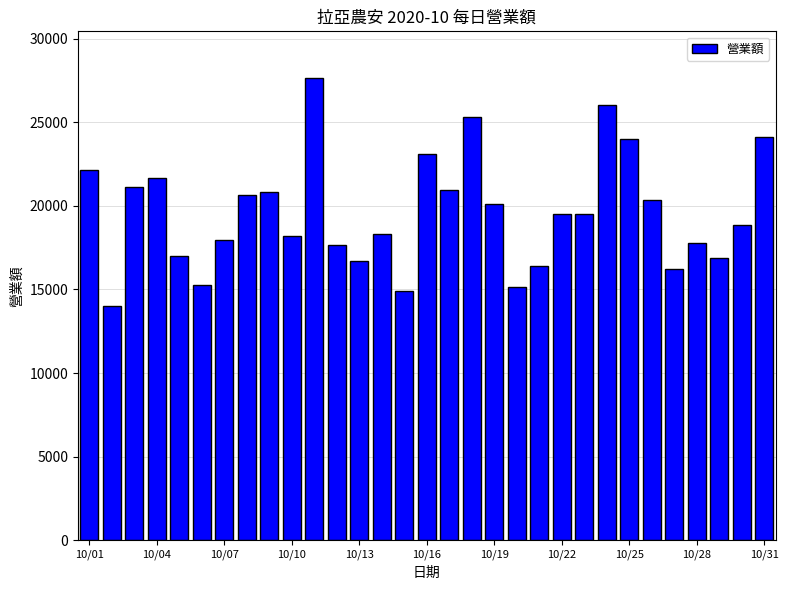

What is the smallest value displayed?

14028